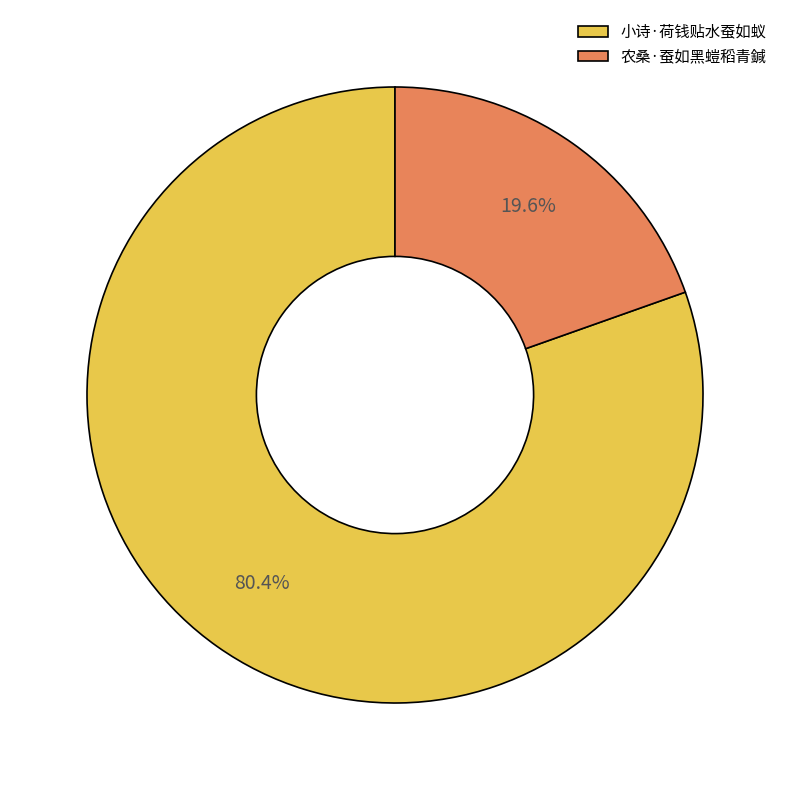

To the nearest percent, what is the difference between the 小诗·荷钱贴水蚕如蚁 and 农桑·蚕如黑螘稻青鍼 slice percentages?

61%